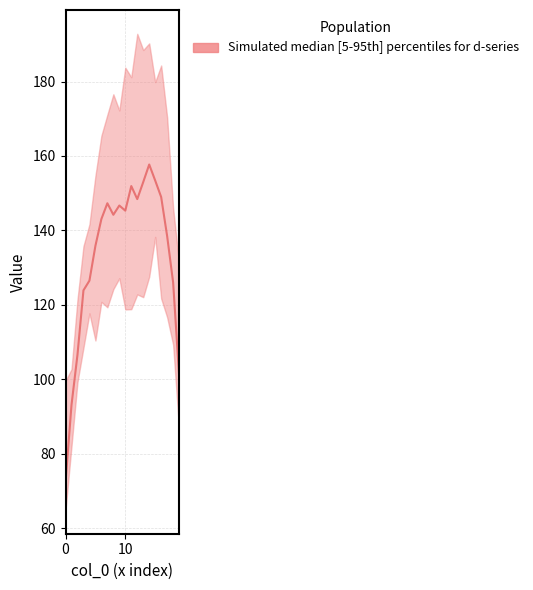

What is the value of the d-220.0 point at the 12th from the left?

118.8